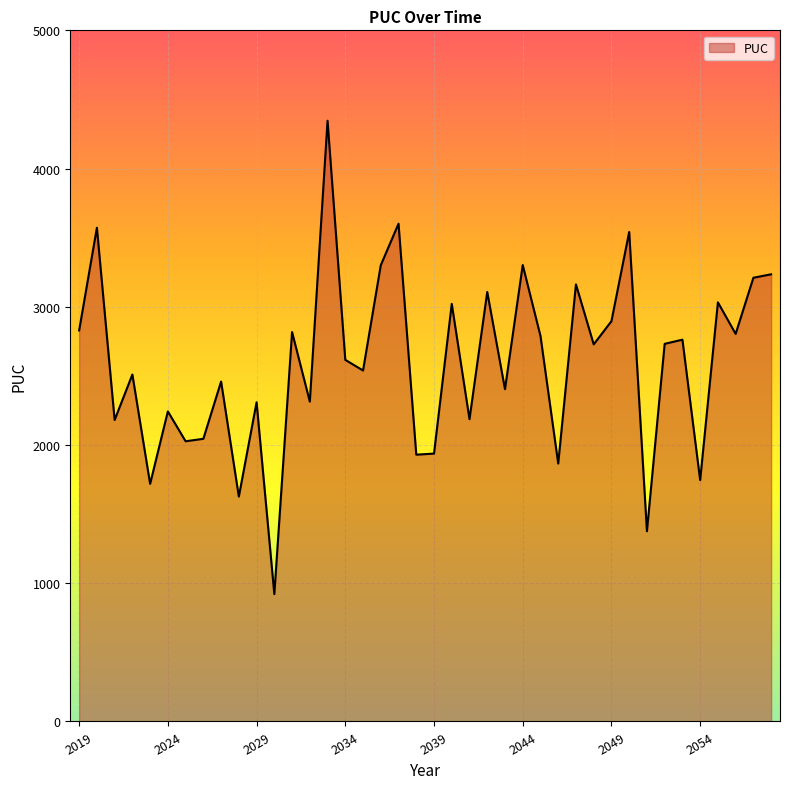

What is the difference between the maximum and minimum values?

3424.6